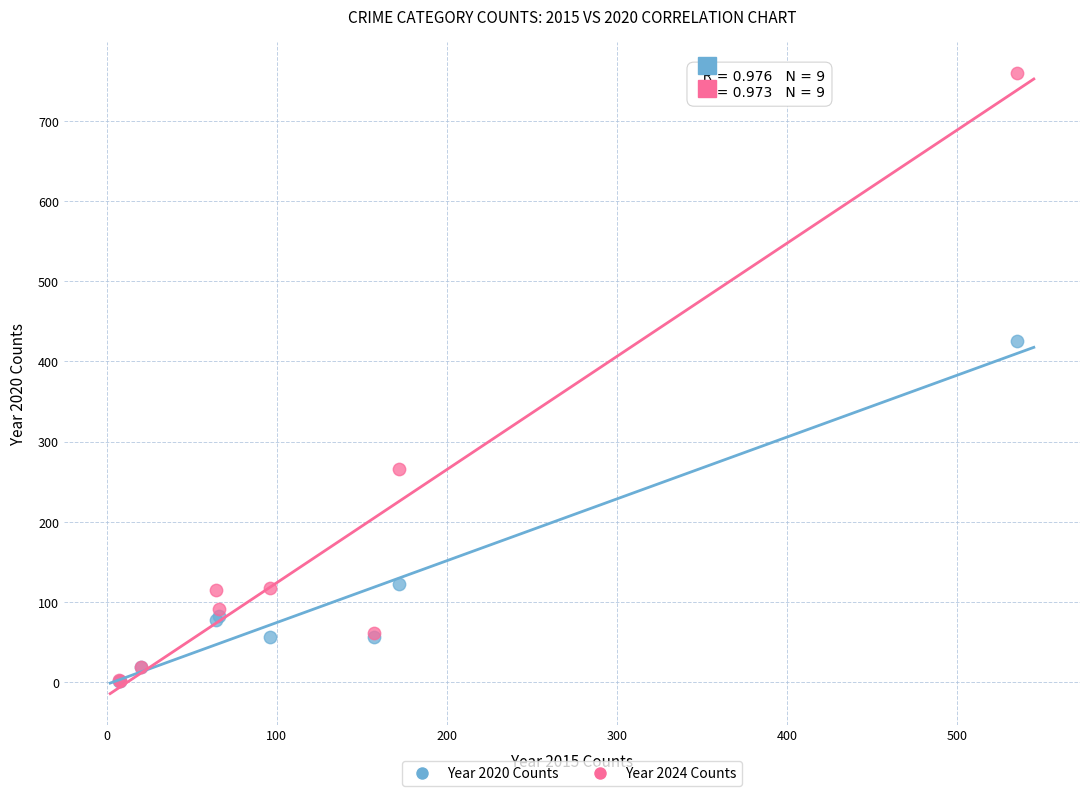

In the Year 2024 Counts series, what Y value is closest to 381?

266